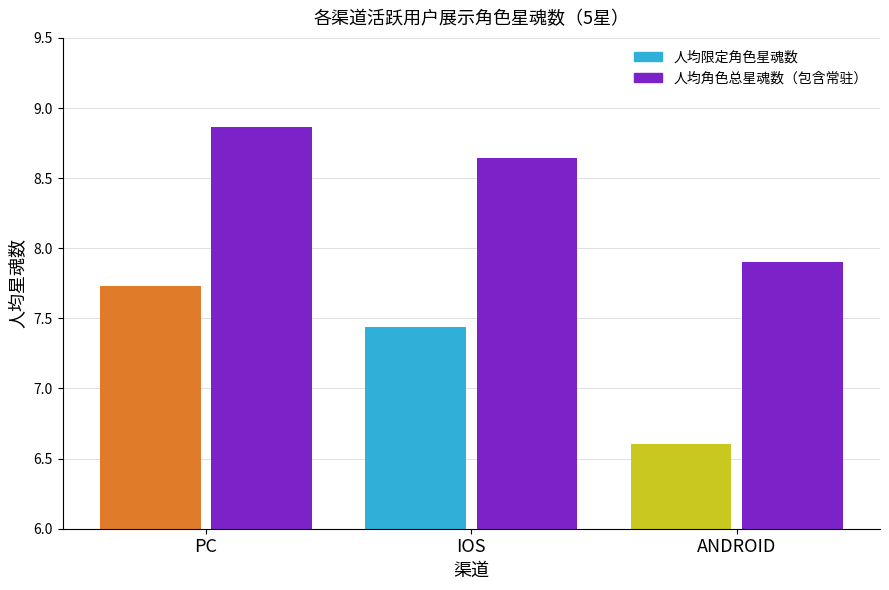

At how many categories does at least one series exceed 6?

3